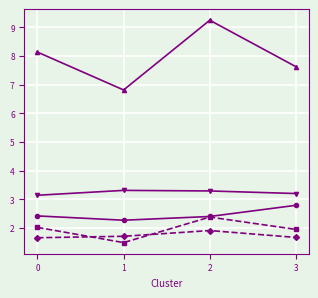

What is the total value across all series at 1?

15.6